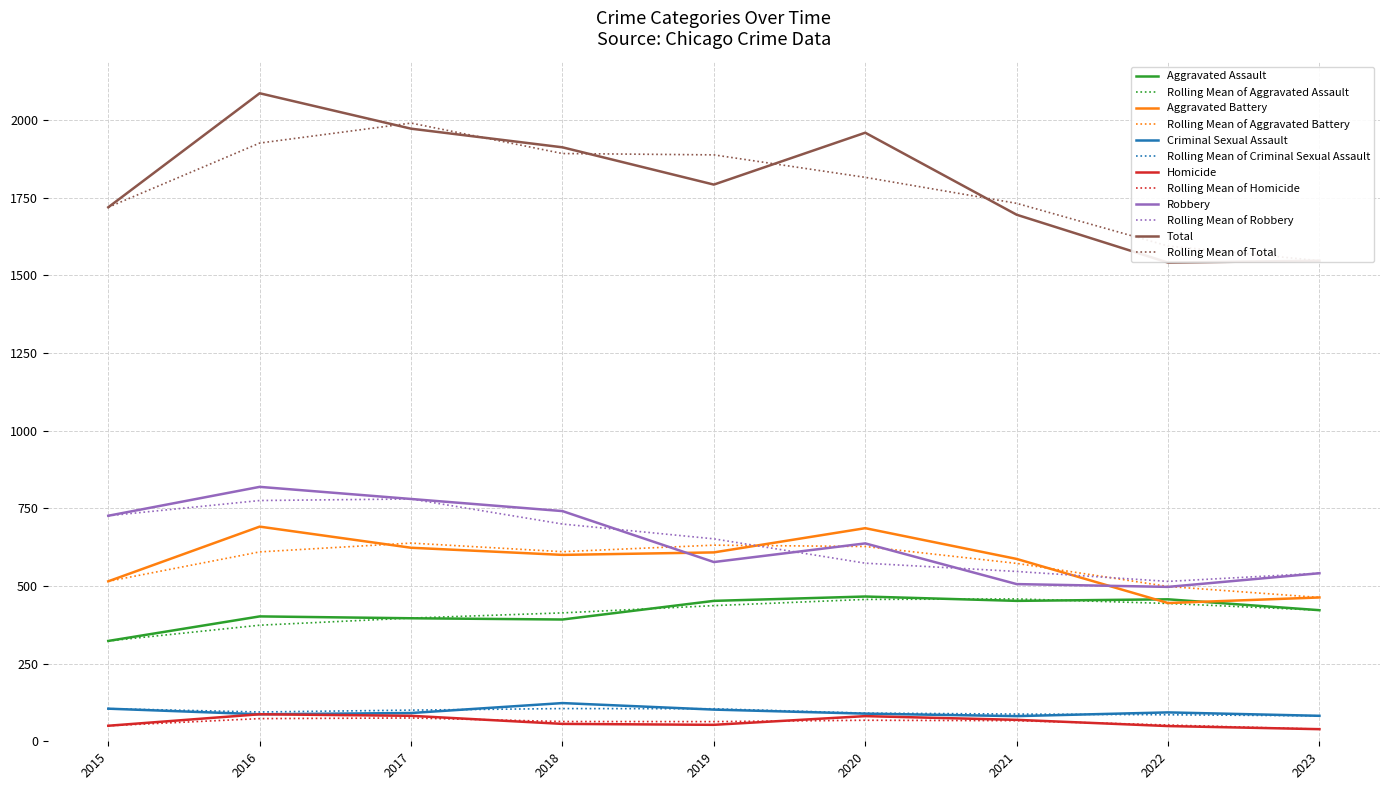

What are all the series names shown in the legend?

Aggravated Assault, Aggravated Battery, Criminal Sexual Assault, Homicide, Robbery, Total